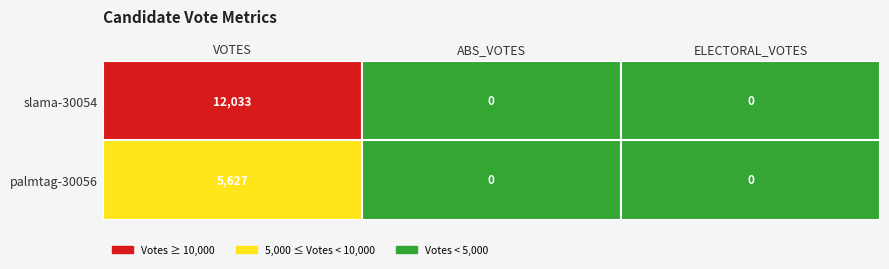

What is the sum of all slama-30054 values?

12033